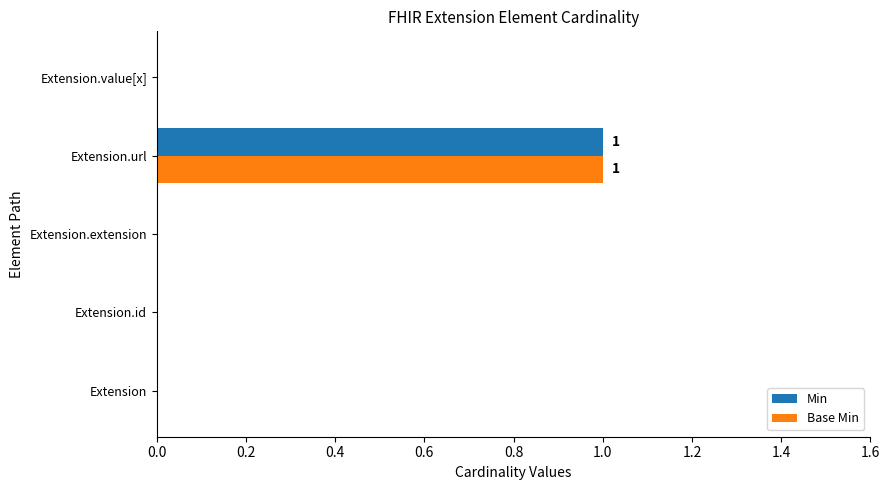

What are all the series names shown in the legend?

Min, Base Min